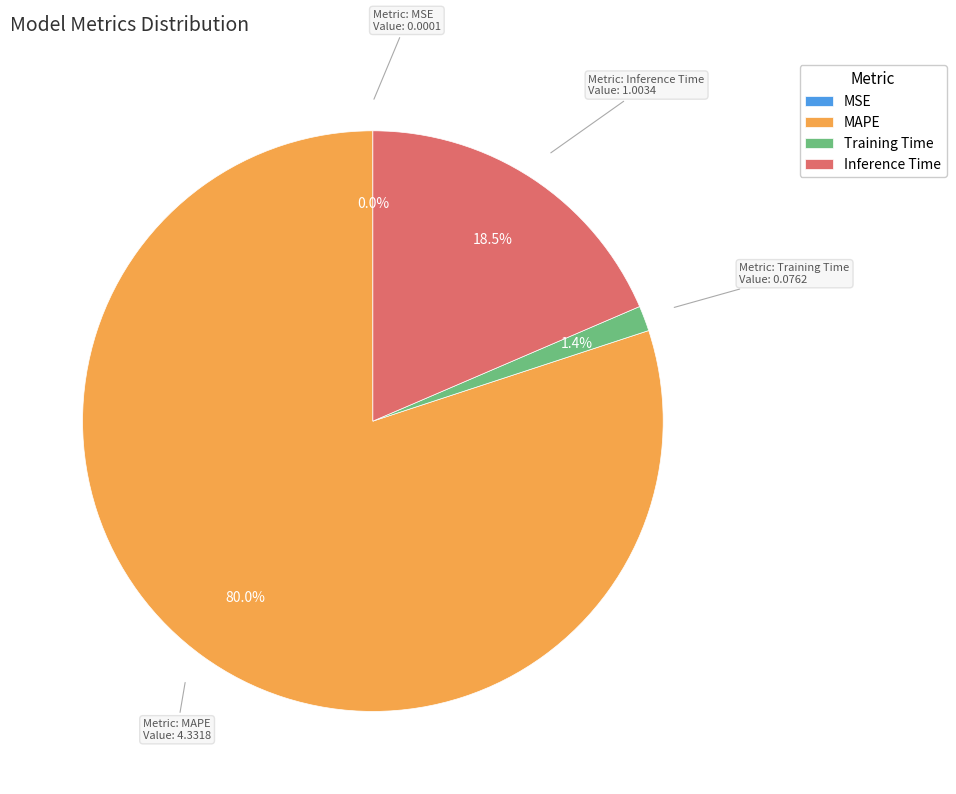

Does MAPE account for over 50% of the chart?

Yes